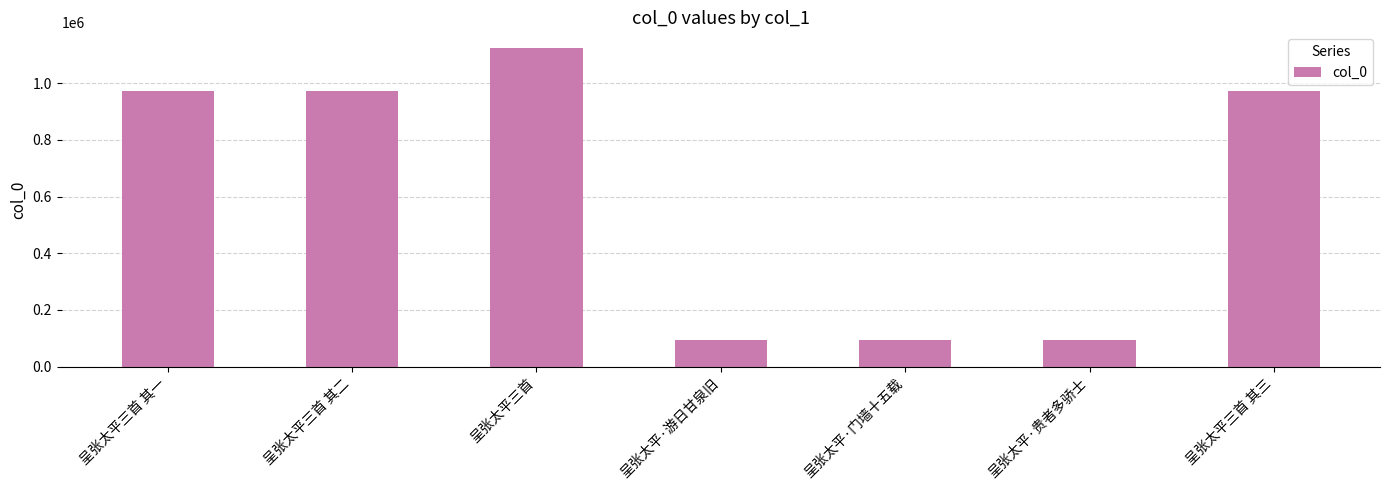

What is the difference between the maximum and minimum values?

1028388